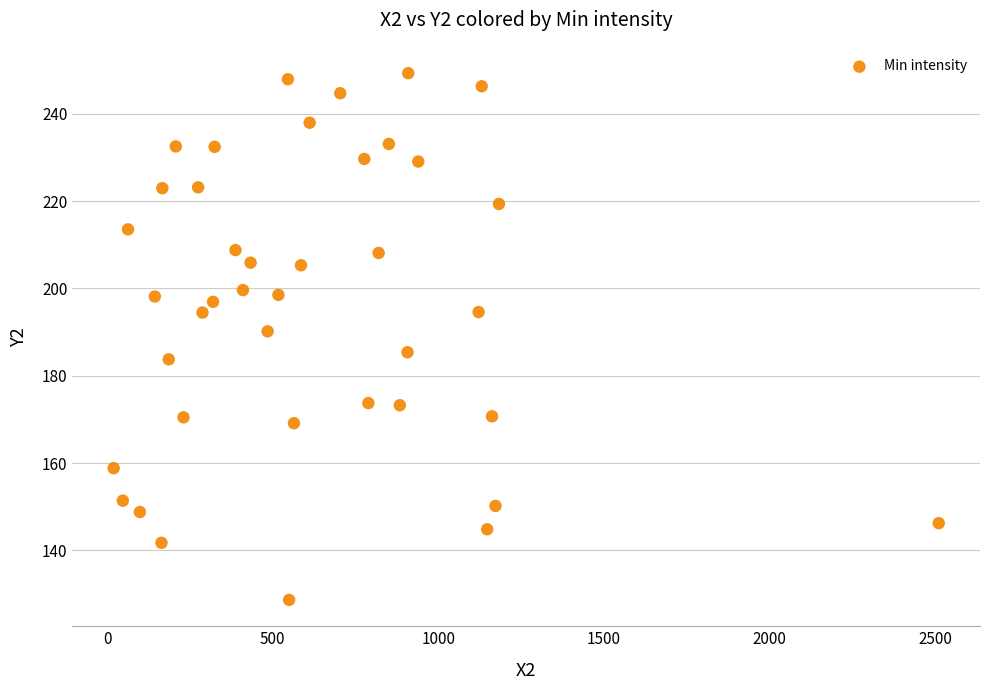

What is the range of Y values (max minus min)?

120.7